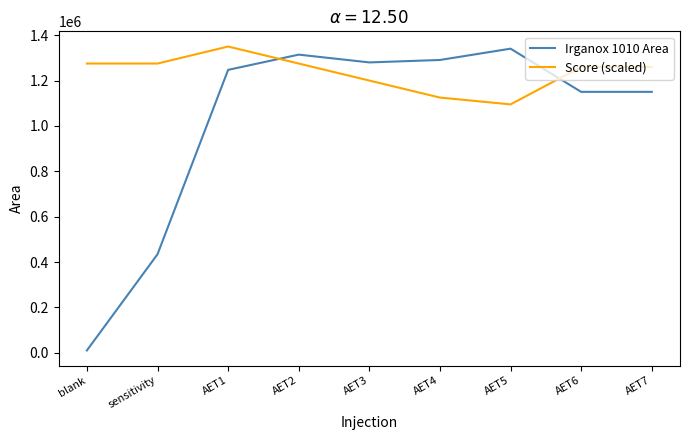

Is it true that Score (scaled) equals 870462 at AET6?

False